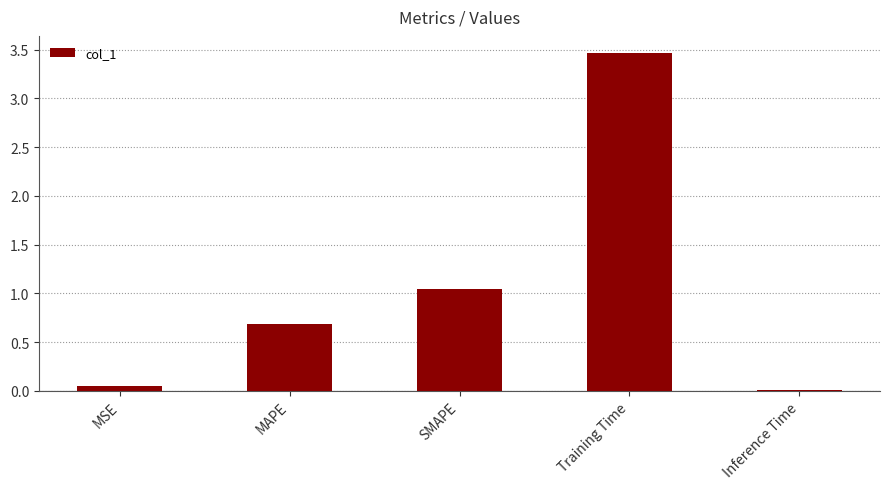

What is the sum of all values?

5.3